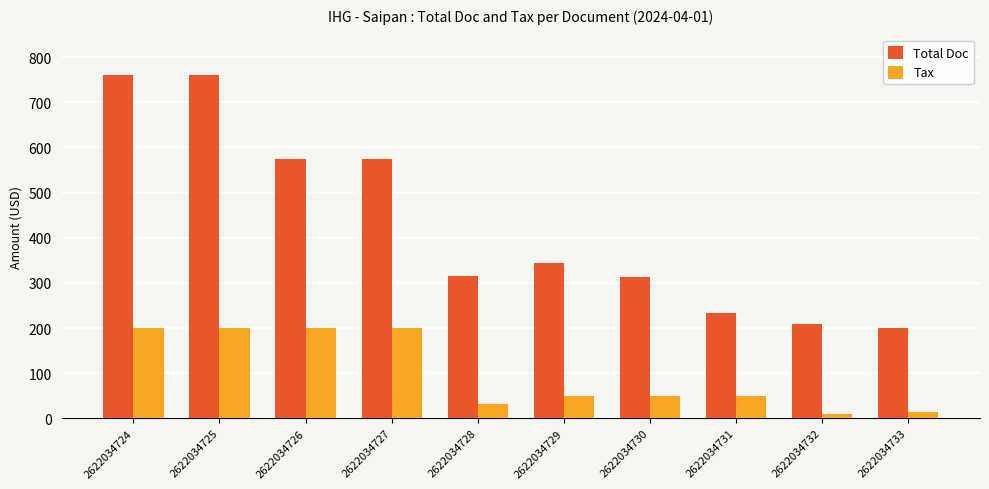

The Total Doc series shows 1021.5 at 2622034726. True or false?

False